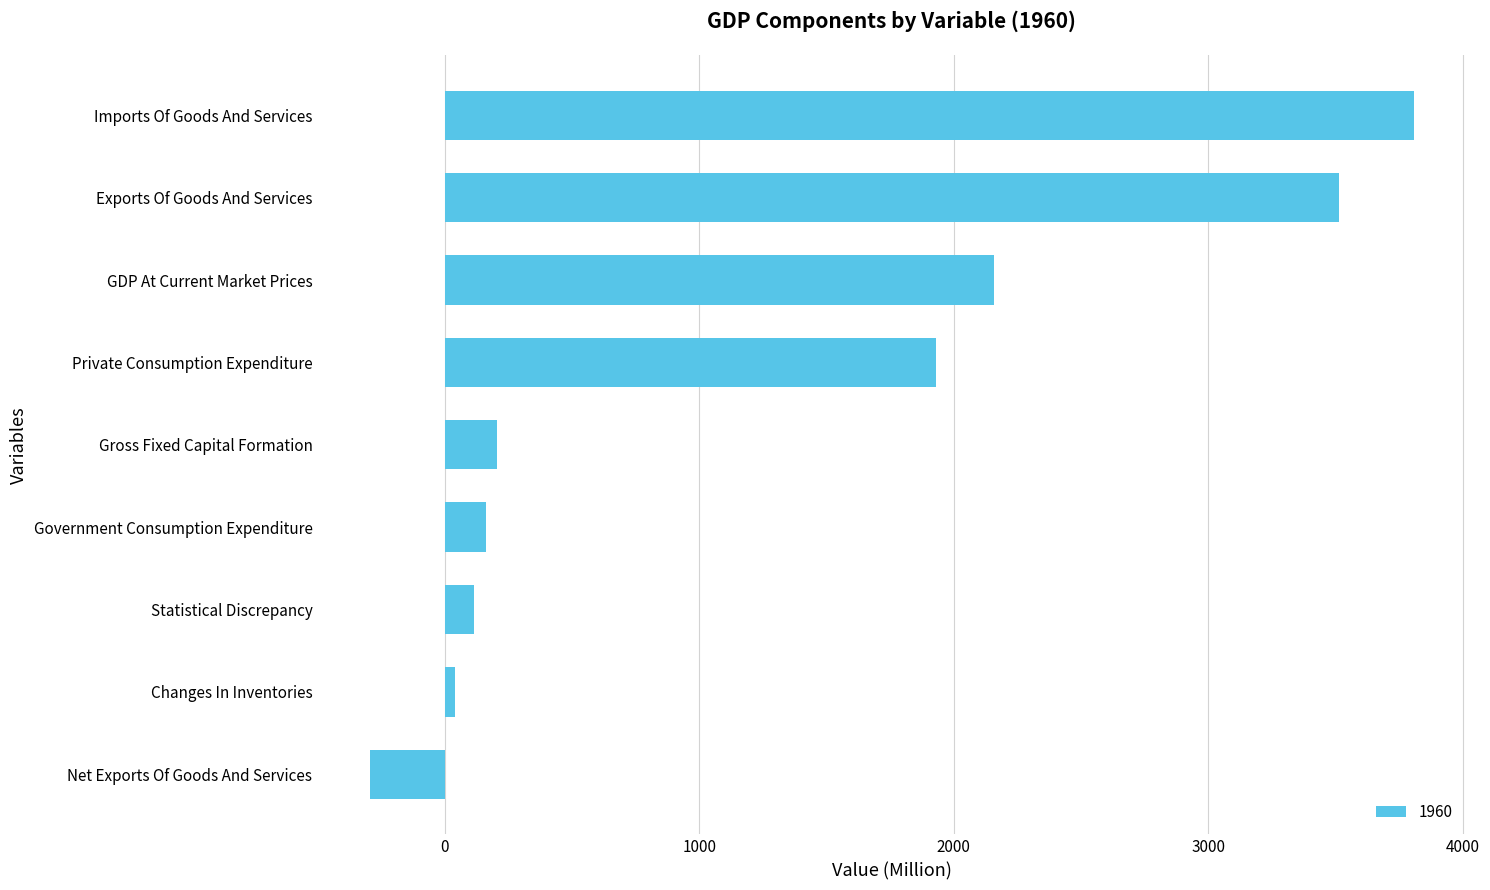

What is the approximate value at Private Consumption Expenditure?

1929.3